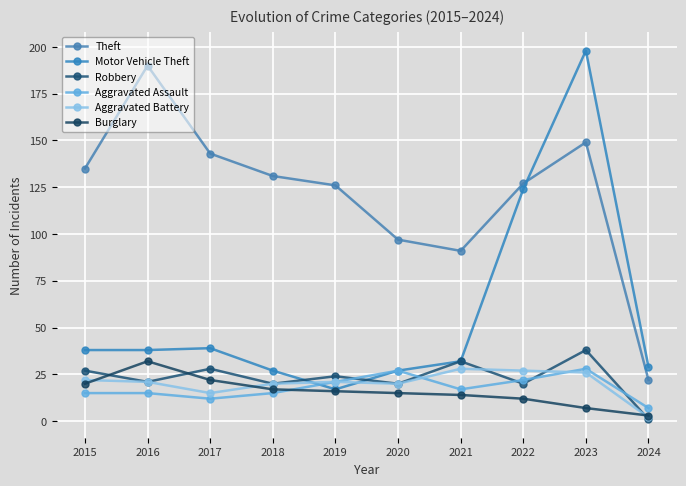

How many values in the Theft series are below 131?

5